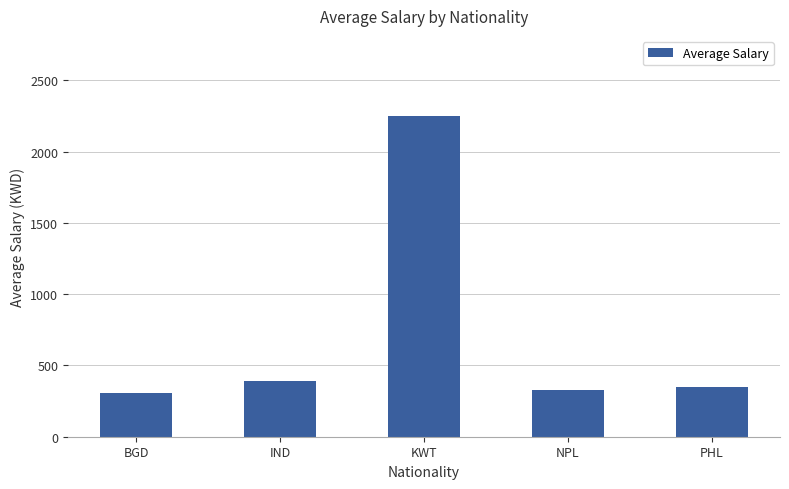

What is the label of the 5th bar from the left?

PHL